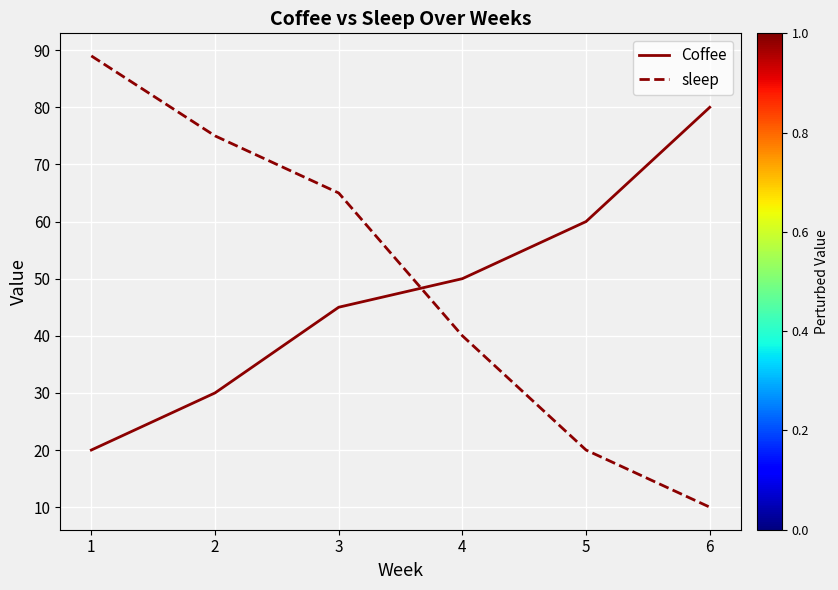

True or false: Coffee has a value of 30 at 2.

True